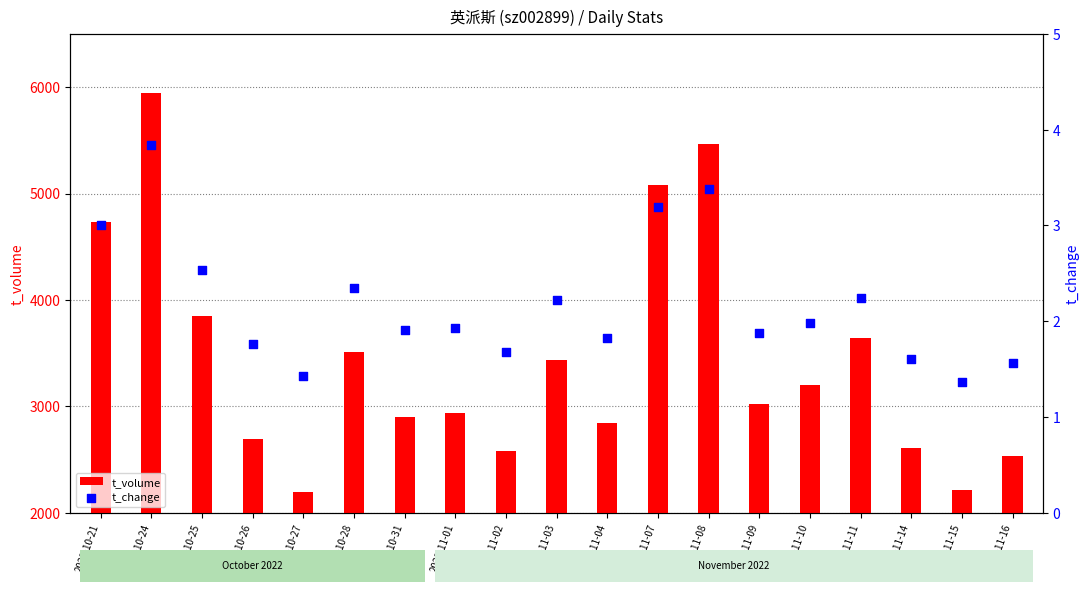

What are all the series names shown in the legend?

t_volume, t_change